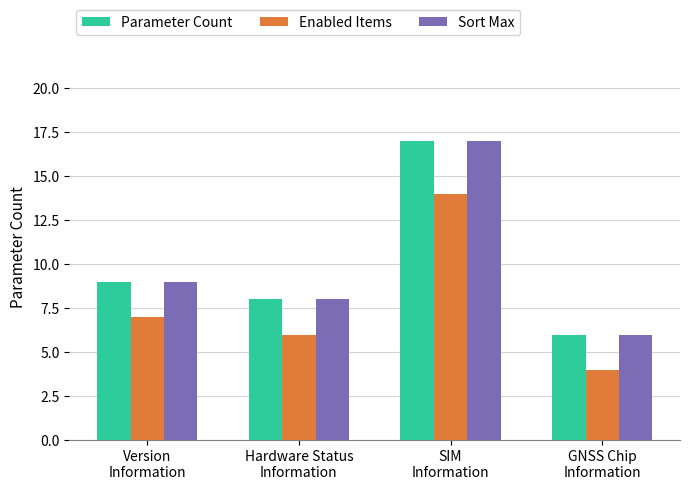

How many groups of bars are there?

4